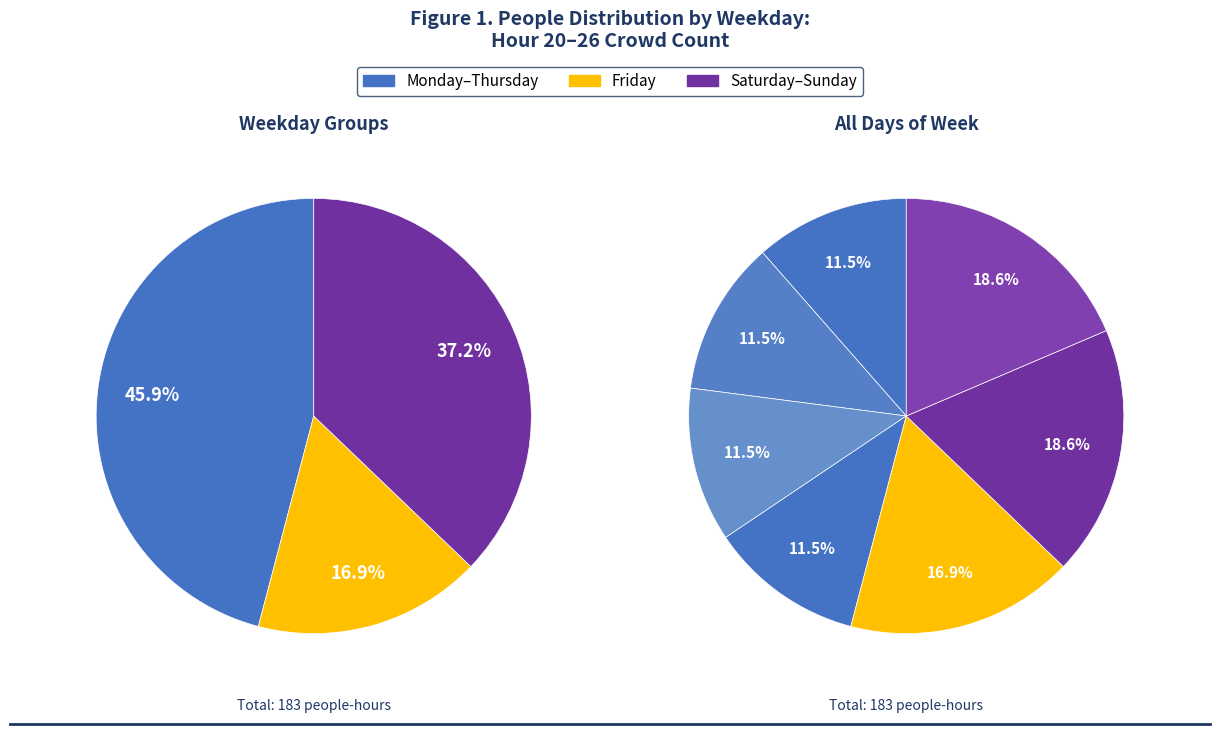

To the nearest percent, what is the combined percentage of Saturday and Sunday?

37%